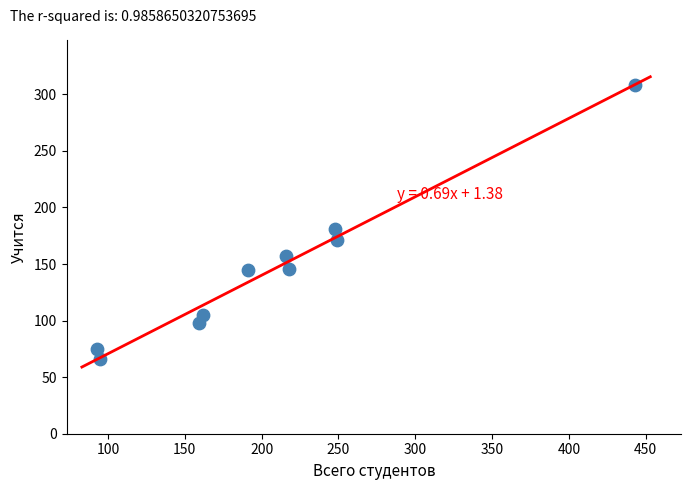

What is the average X value?

207